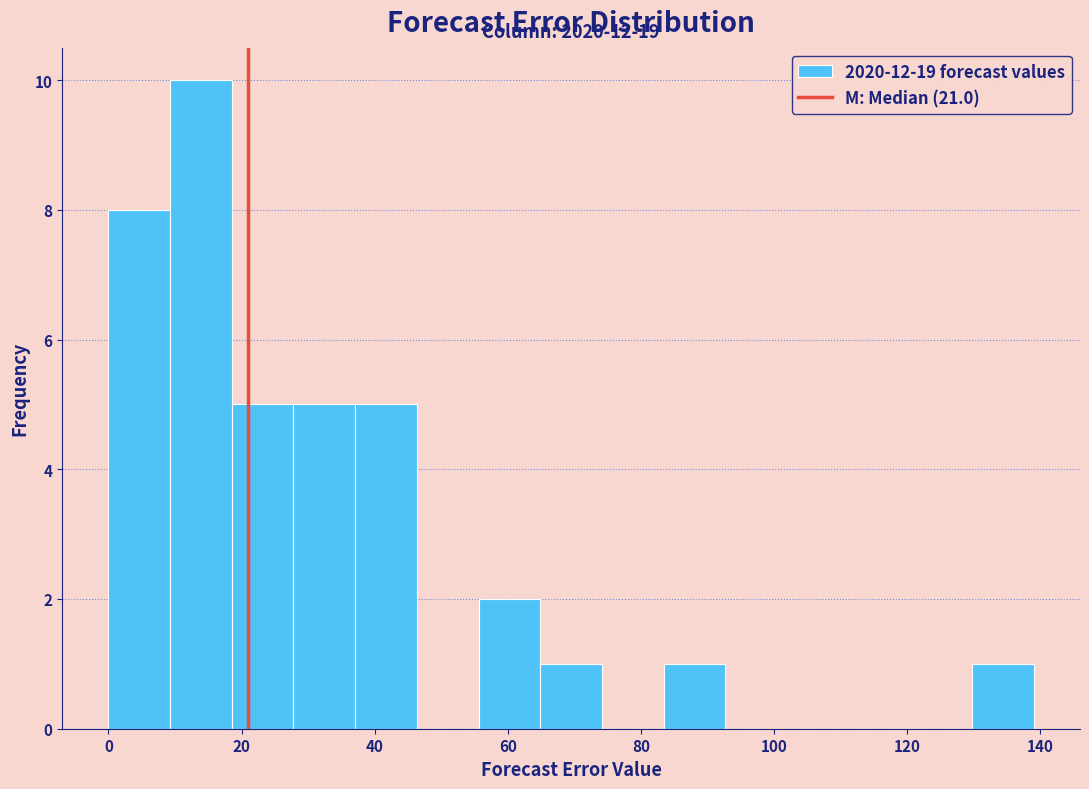

Over which range of the x-axis is the bar tallest?

10 to 18